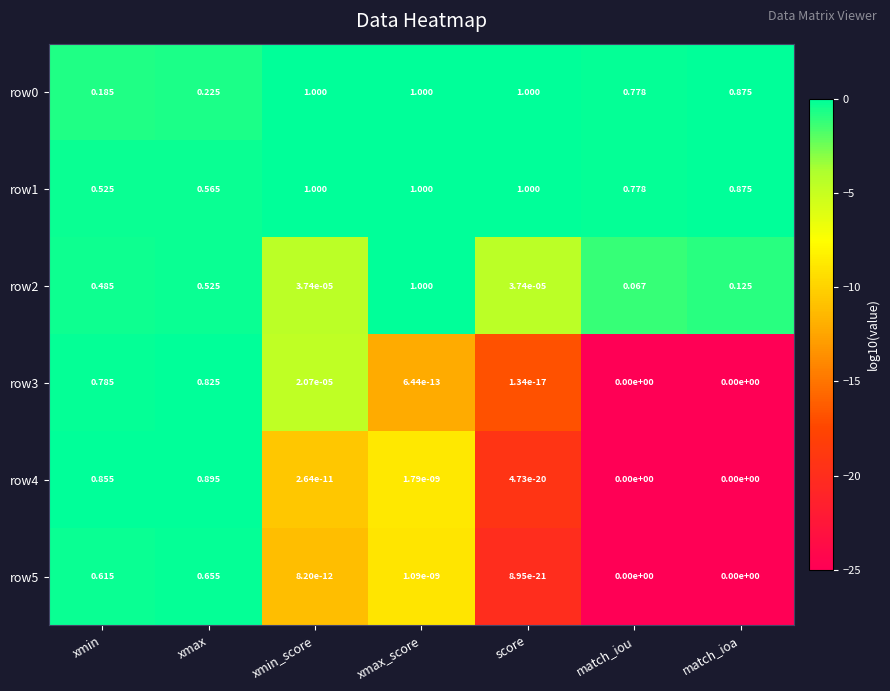

Is the value of row3 at score greater than the value of row2 at xmax_score?

No